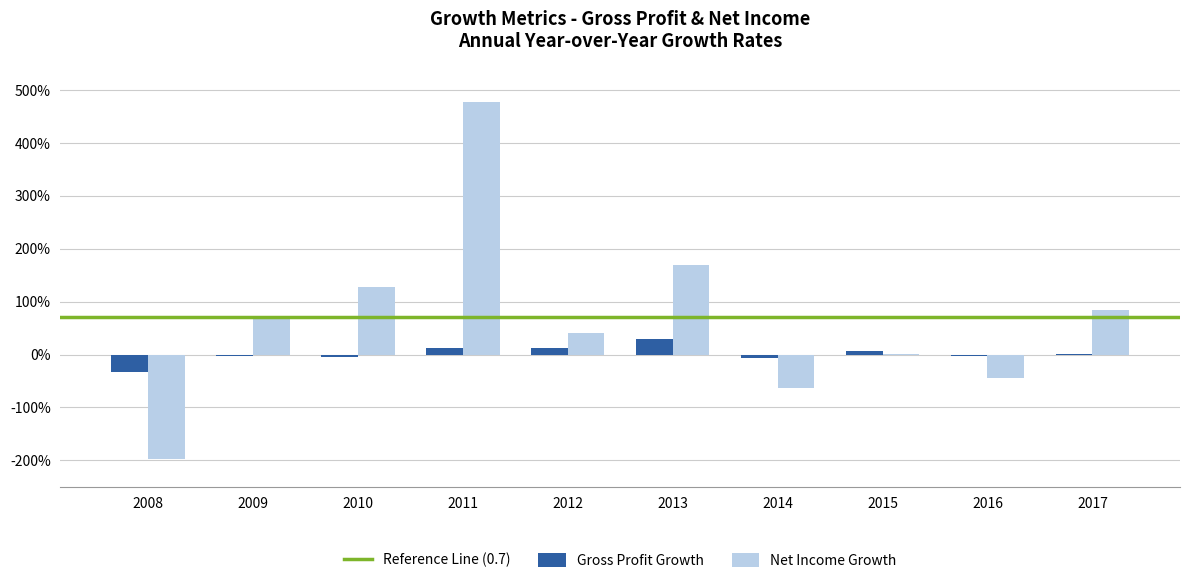

At which label is Gross Profit Growth closest to 0?

2017